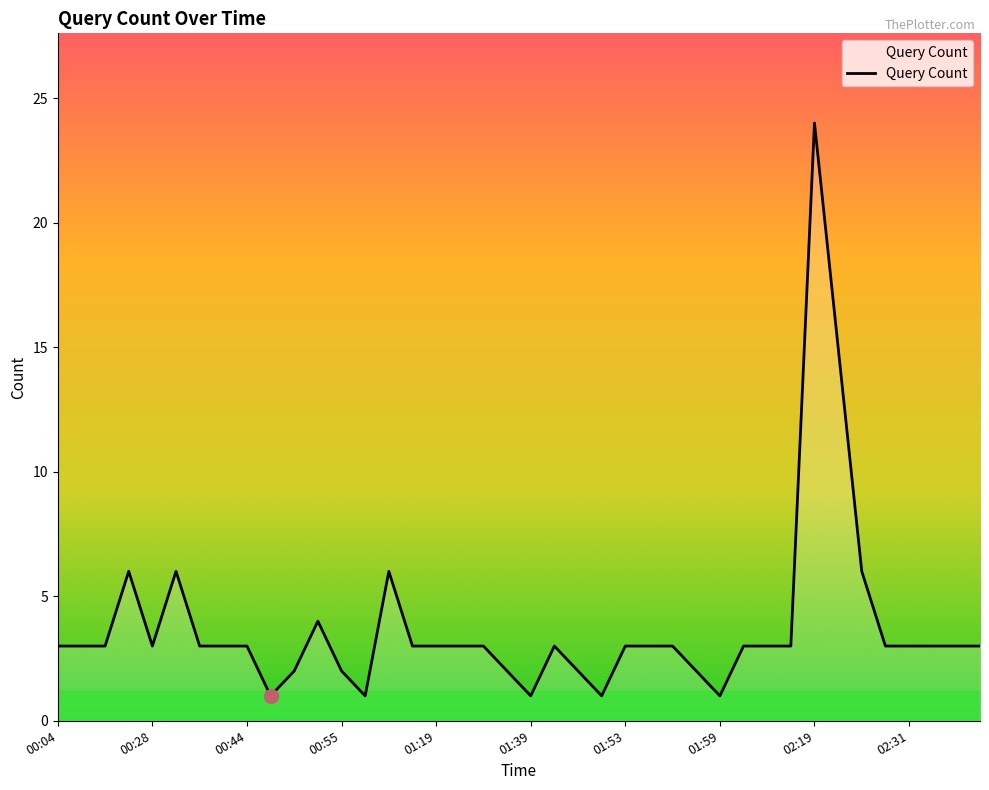

Count the number of data series in this chart.

1